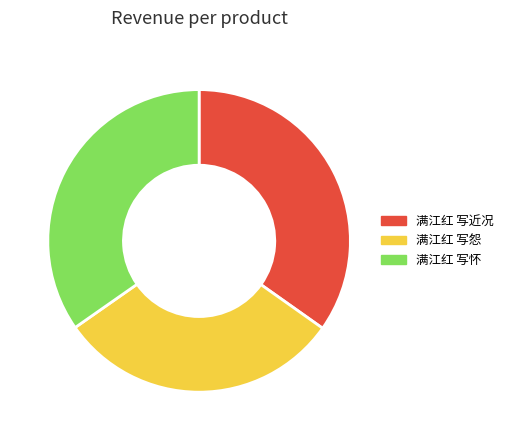

Do 满江红 写怨 and 满江红 写近况 together represent more than half of the pie?

Yes